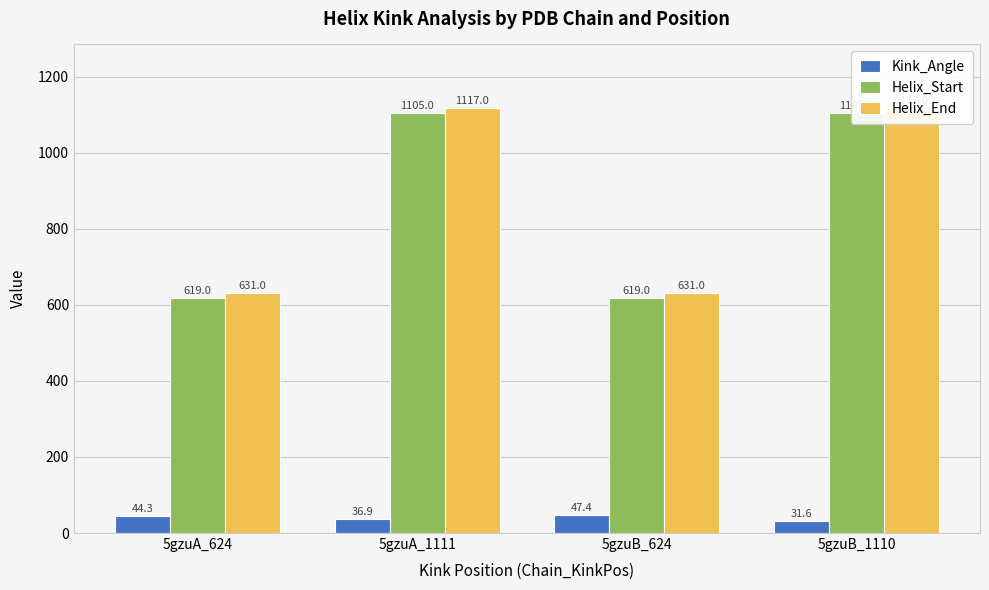

List the labels in order of Helix_Start value, largest first.

5gzuA_1111, 5gzuB_1110, 5gzuA_624, 5gzuB_624